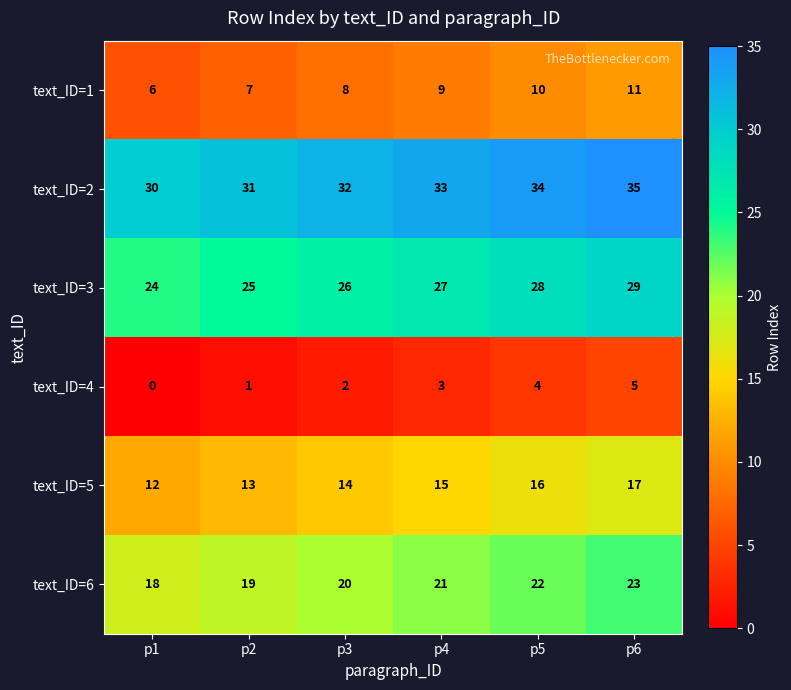

Which category has the lowest value across all series?

p1